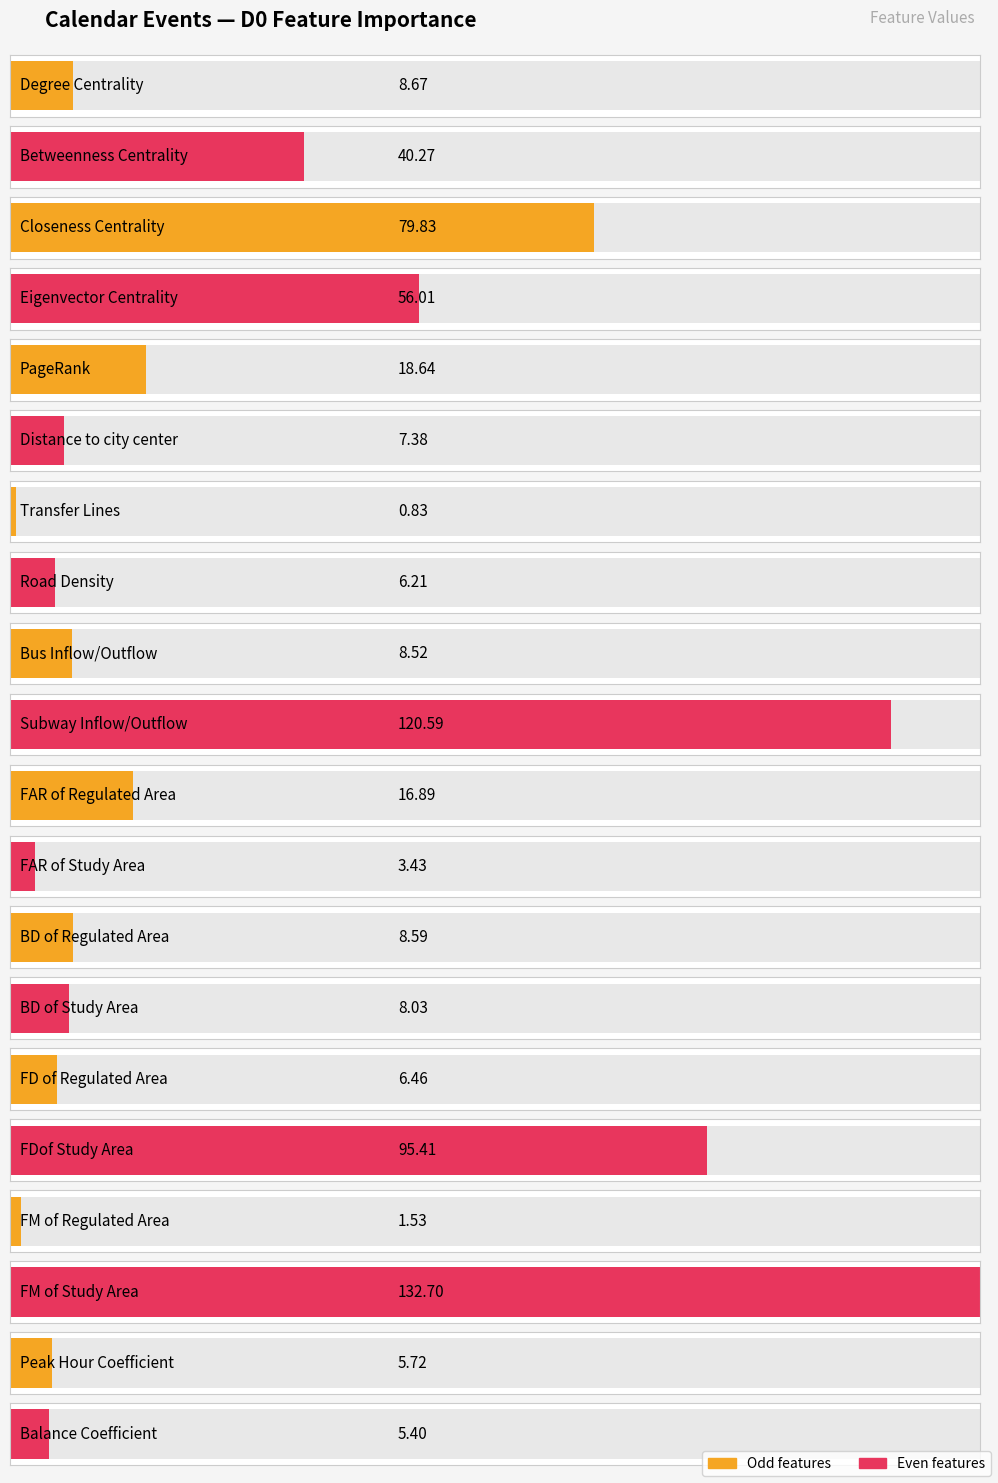

What is the difference between the second highest and minimum values?

119.8